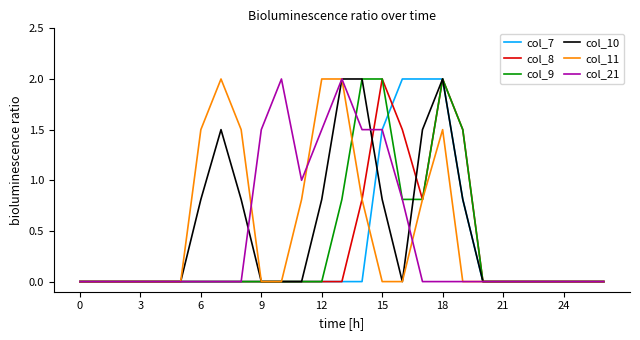

What is the greatest value displayed?

2.0